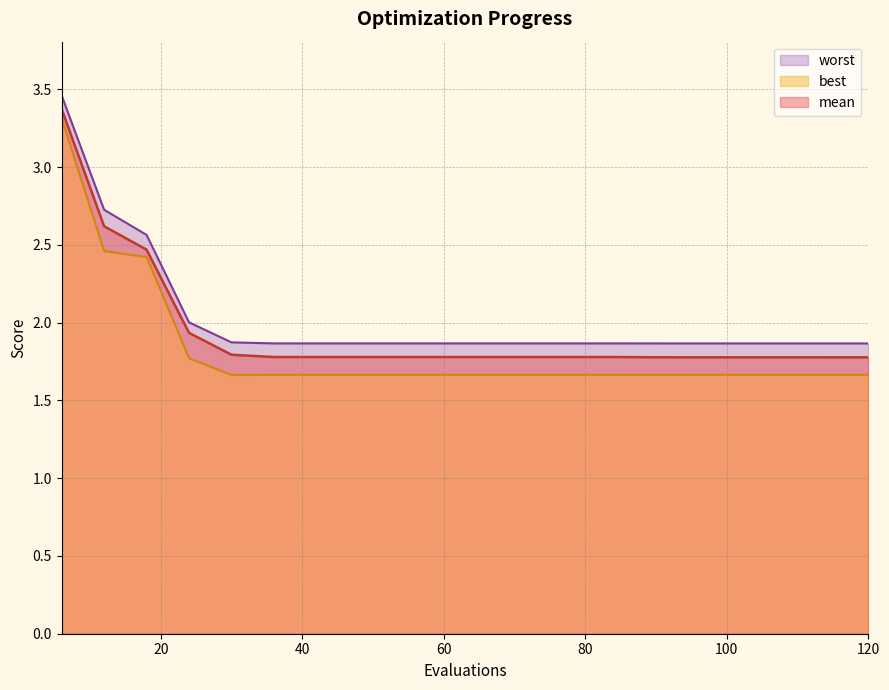

Which category has the lowest value across all series?

30